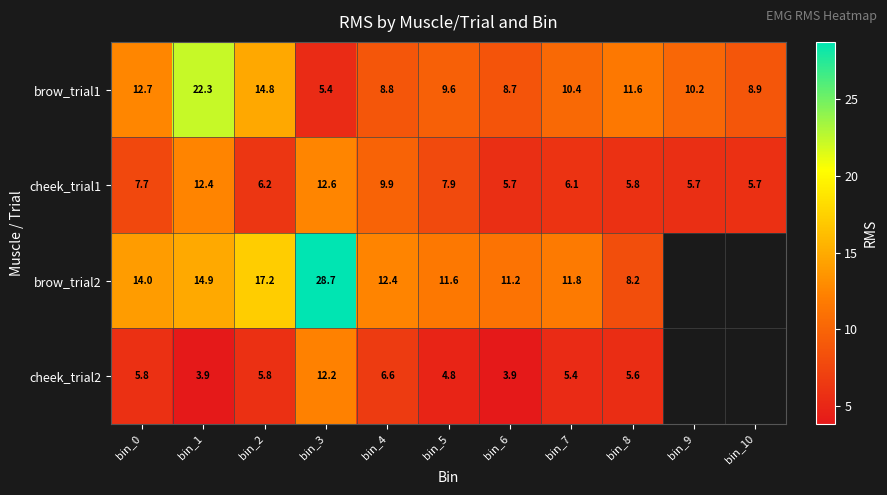

At which label is brow_trial1 closest to 13?

bin_0